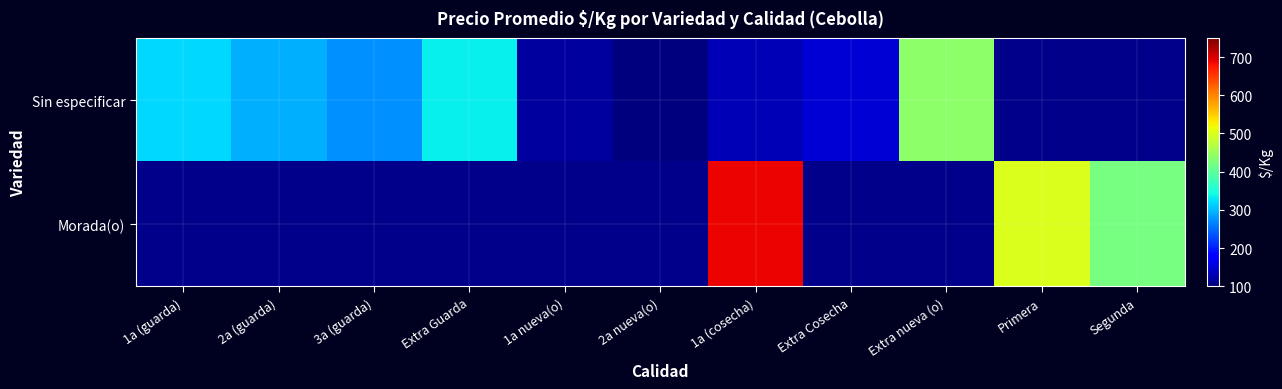

Which series has the widest spread of values?

Sin especificar